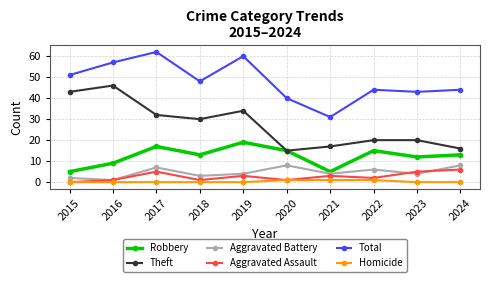

What is the difference between the highest and lowest values at 2017?

62